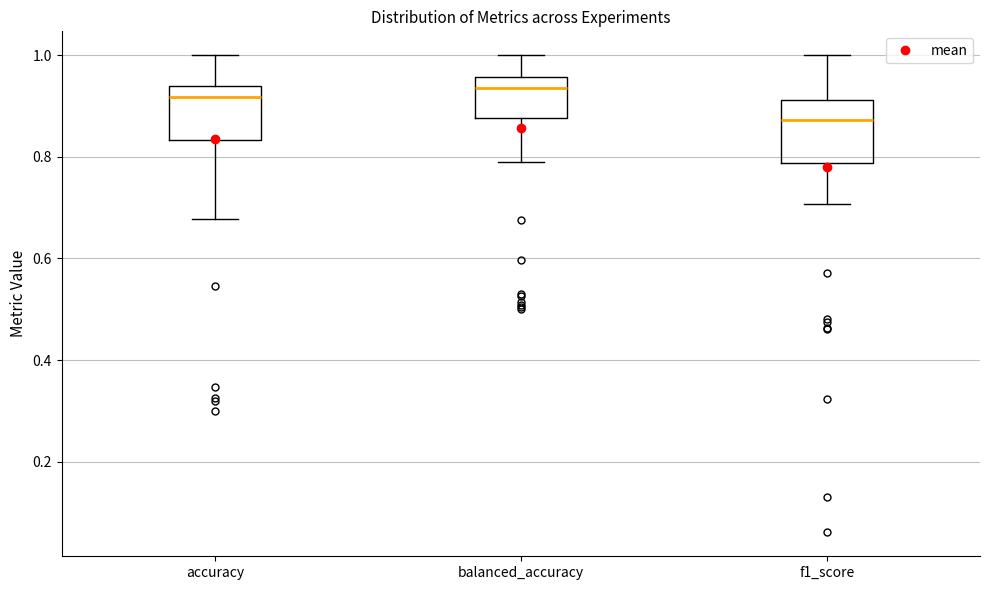

Reading left to right, transcribe this box plot: for each box, give where its median line is, the range the box spans, and where its two whiskers end, as read against the y-axis. The values are not printed on the chart, so give them approximately, as read against the axis.

accuracy: median 0.92, box 0.84 to 0.94, whiskers 0.68 to 1.00
balanced_accuracy: median 0.94, box 0.88 to 0.96, whiskers 0.78 to 1.00
f1_score: median 0.88, box 0.78 to 0.92, whiskers 0.70 to 1.00